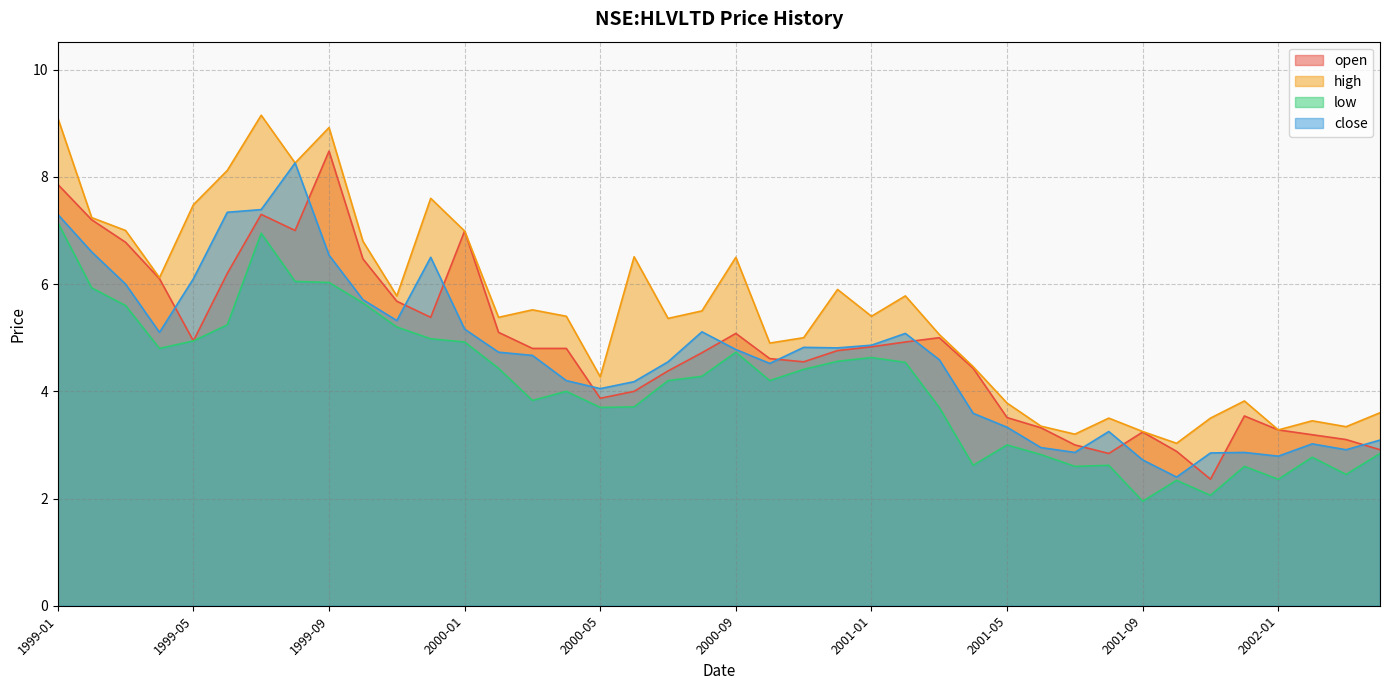

Which series has the largest total across all categories?

high